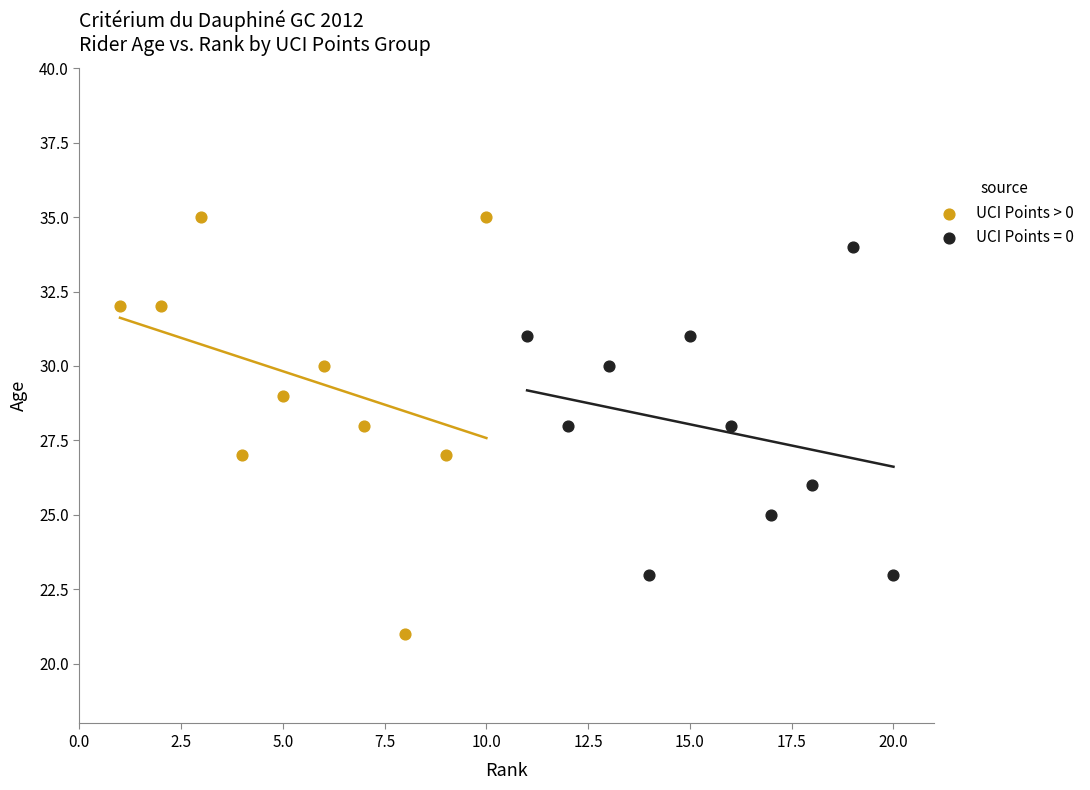

Which series has the widest spread of Y values?

UCI Points > 0